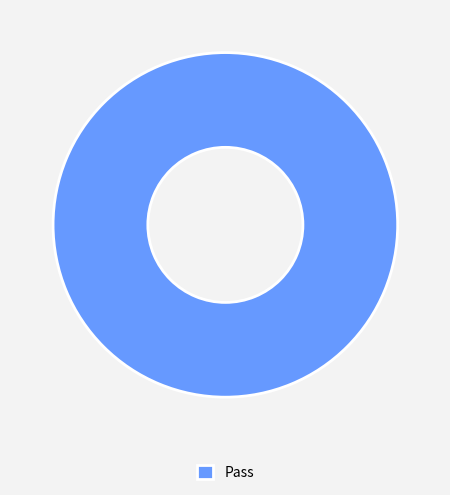

Does any single category account for the majority?

Yes